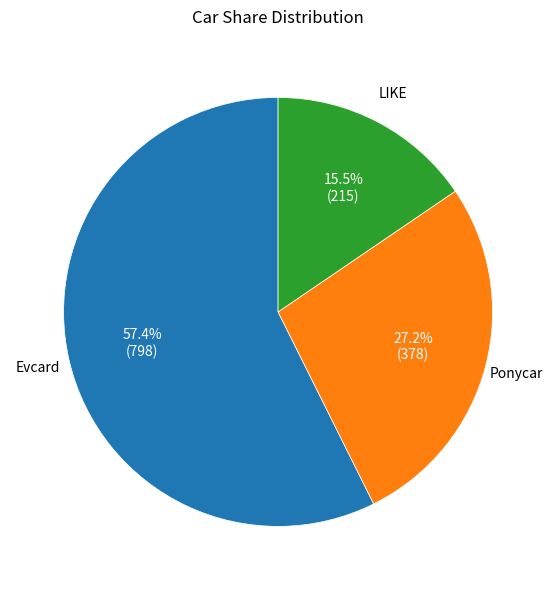

Is it true that LIKE is 8% of the pie?

False